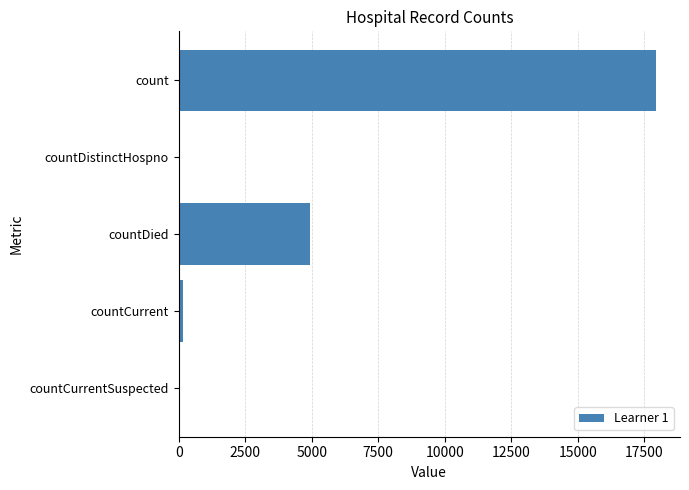

At which category does the chart reach its peak across all series?

count